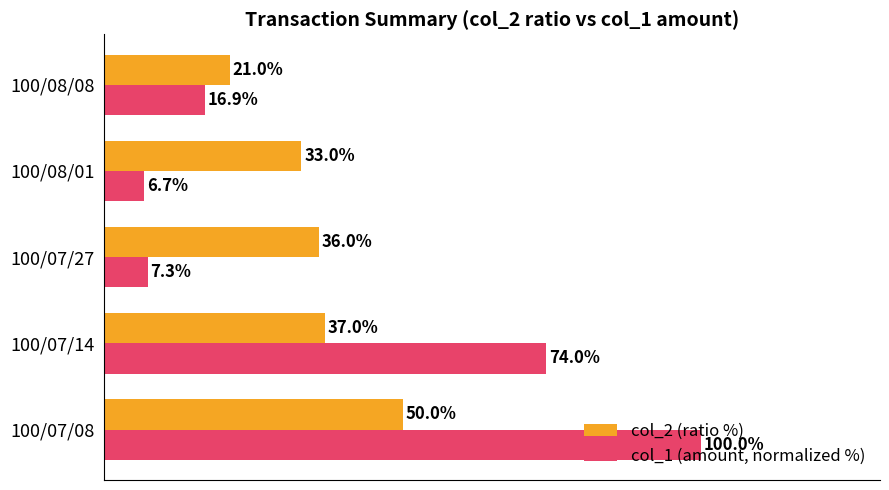

Which label corresponds to the largest value in the chart?

100/07/08